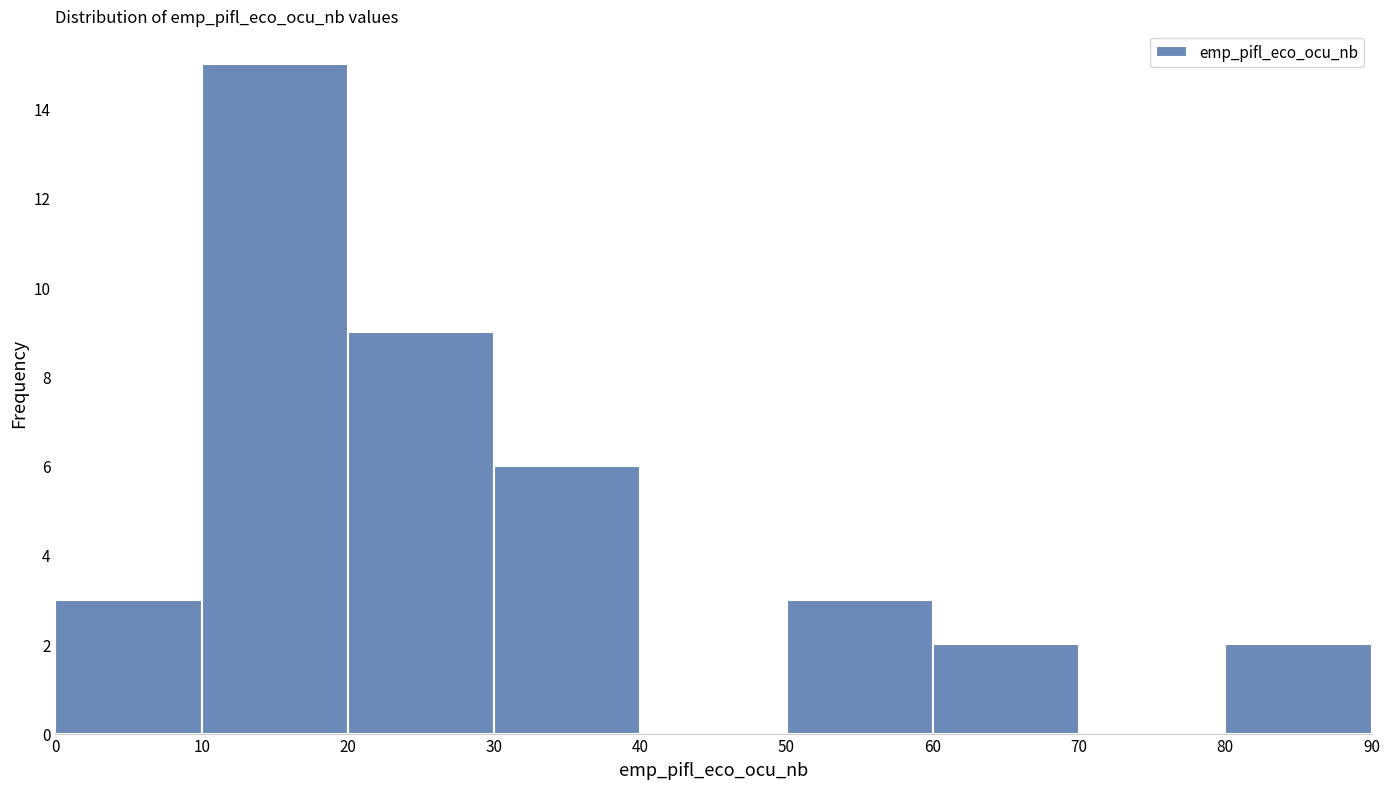

Reading left to right, list every bar in this chart as the range it spans on the x-axis followed by its height. The values are not printed on the chart, so give them approximately, as read against the axis.

0 to 10: 3
10 to 20: 15
20 to 30: 9
30 to 40: 6
40 to 50: 0
50 to 60: 3
60 to 70: 2
70 to 80: 0
80 to 90: 2